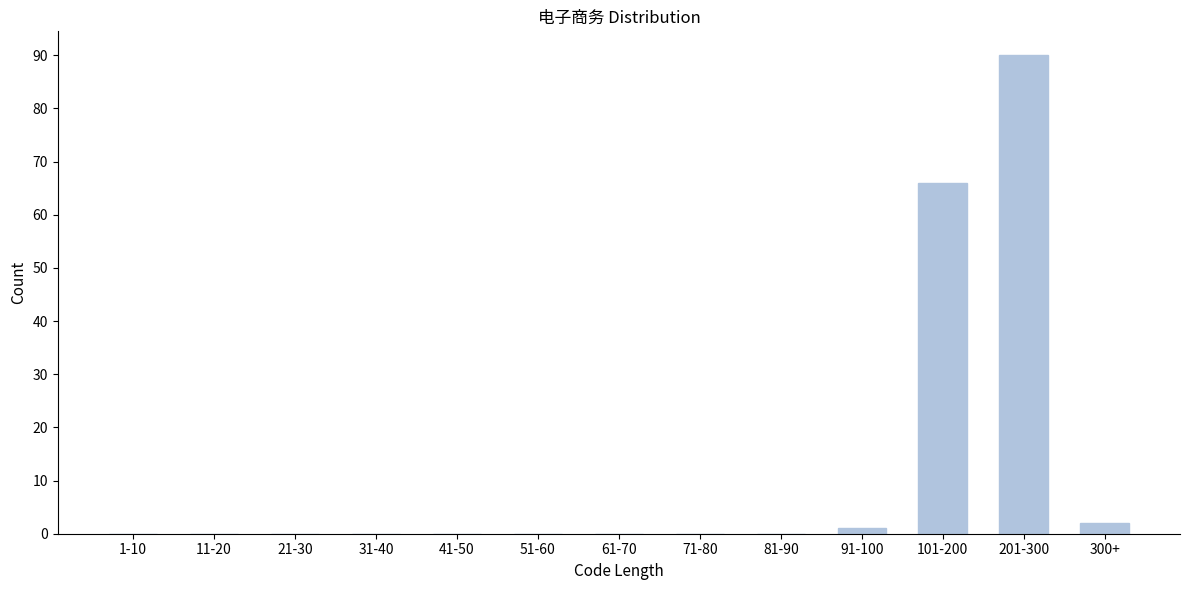

Reading left to right, transcribe all the data shown in this chart.

1-10=0	11-20=0	21-30=0	31-40=0	41-50=0	51-60=0	61-70=0	71-80=0	81-90=0	91-100=1	101-200=66	201-300=90	300+=2